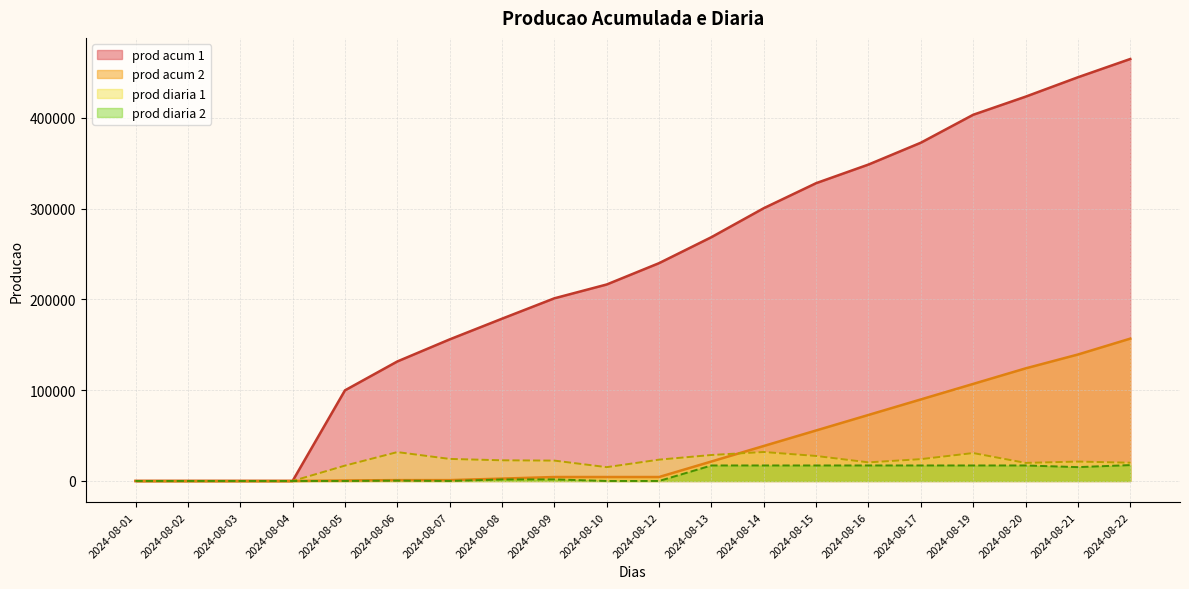

Which series changed the most between 2024-08-03 and 2024-08-20?

prod acum 1